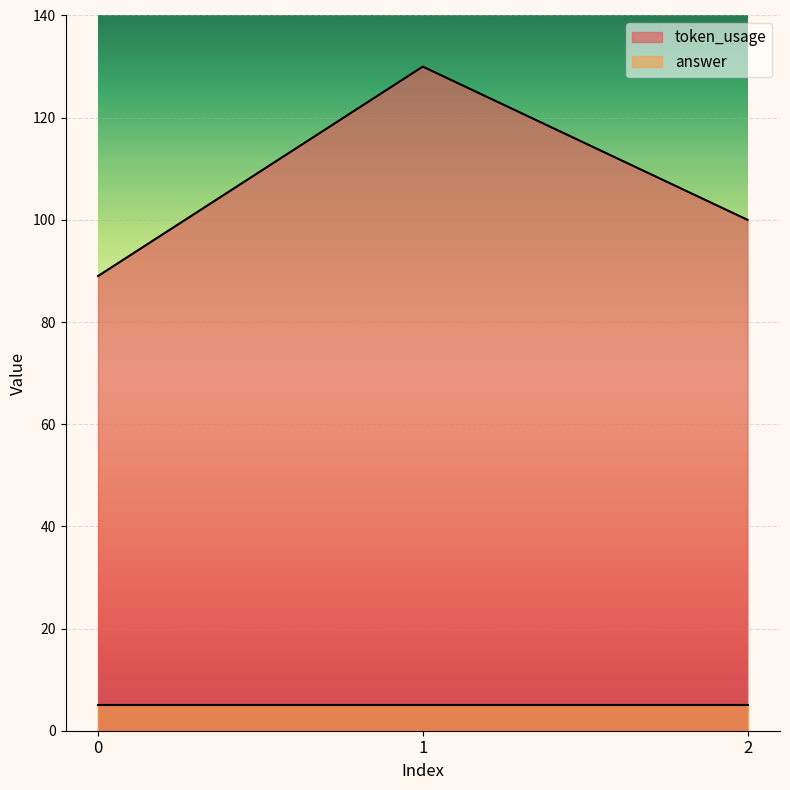

What is the average value?

106